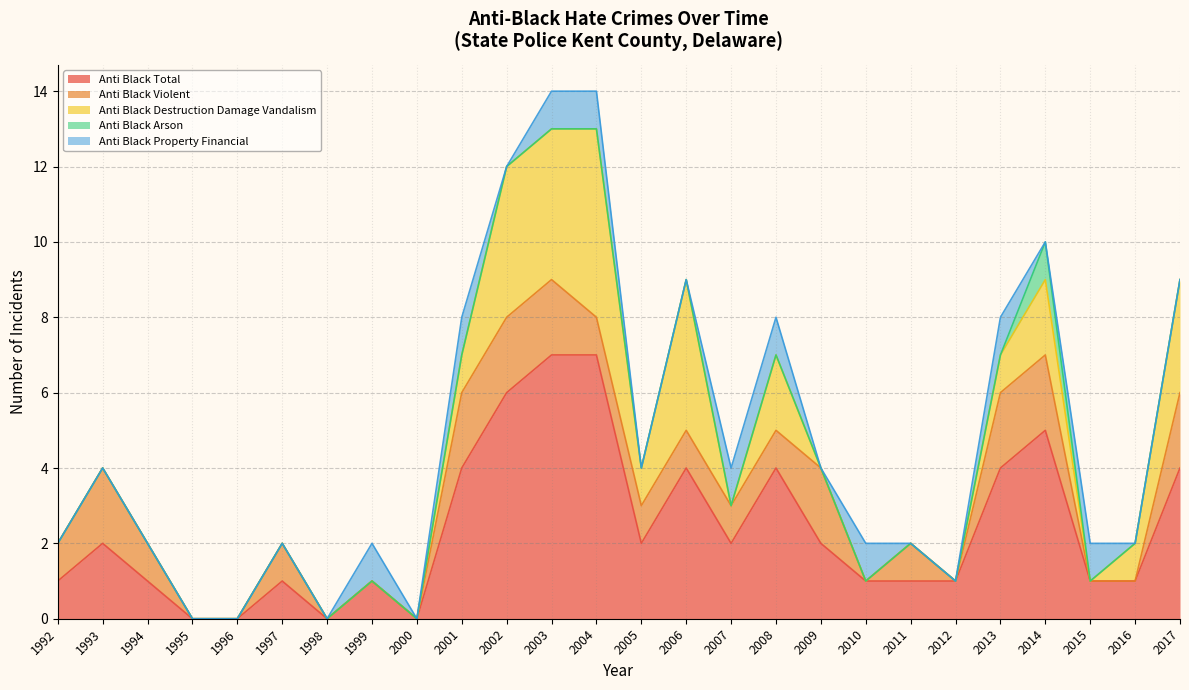

Rank the series at 2003 from highest to lowest value.

anti_black_total, anti_black_destruction_damage_vandalism, anti_black_violent, anti_black_property_financial, anti_black_arson